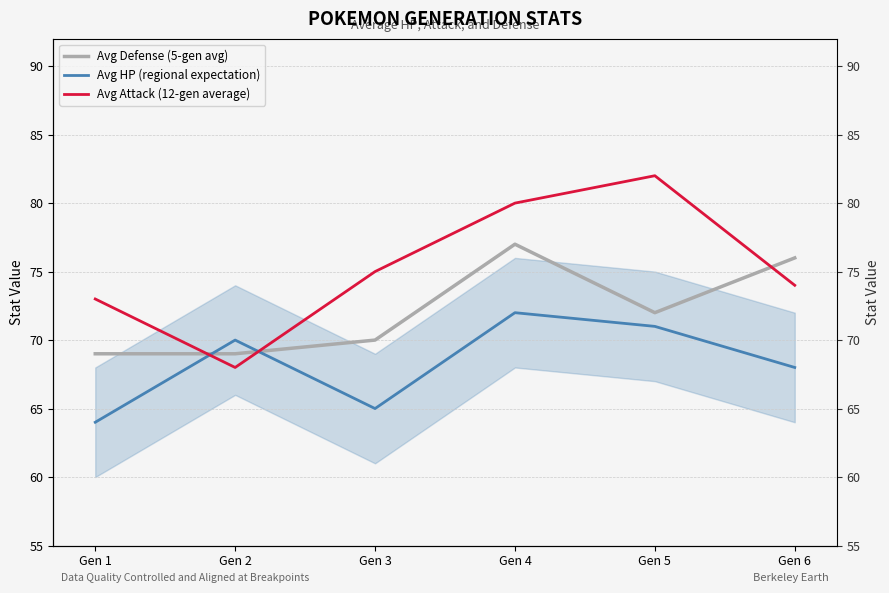

How many lines are shown in the chart?

3